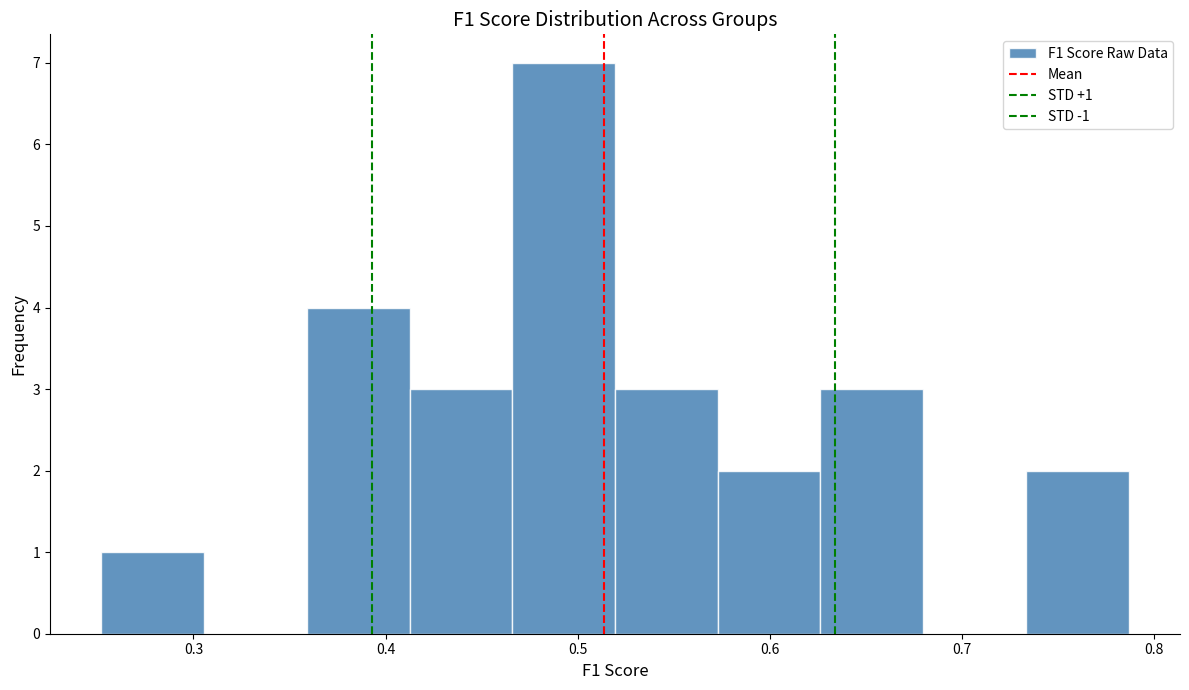

Over which range of the x-axis is the bar tallest?

0.47 to 0.52